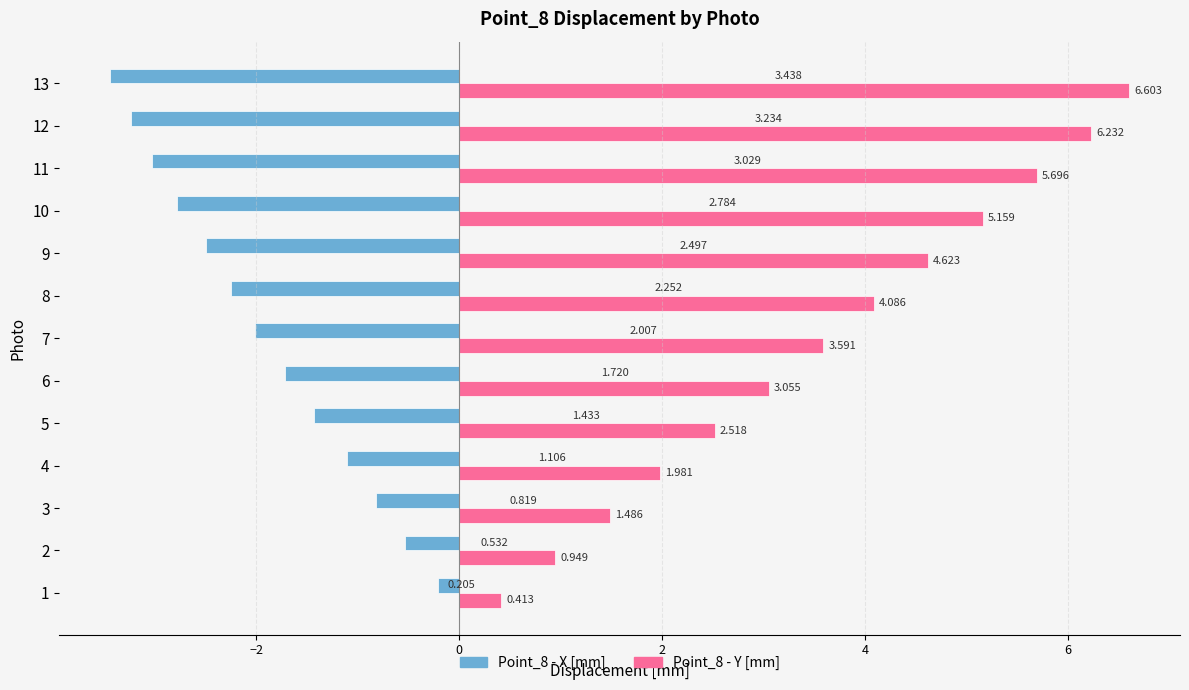

Rank the categories by Point_8 - X [mm] value from lowest to highest.

13, 12, 11, 10, 9, 8, 7, 6, 5, 4, 3, 2, 1